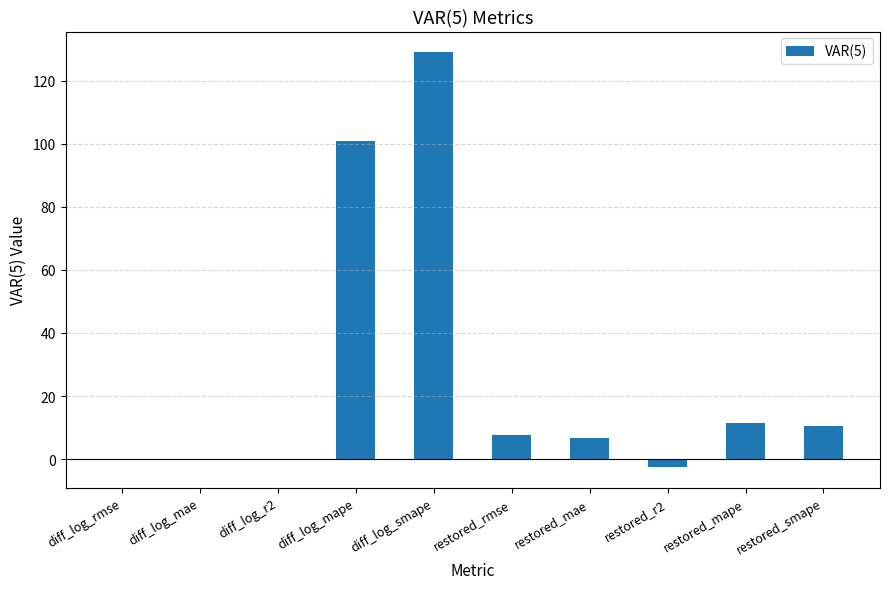

Read the value at restored_mape.

11.4